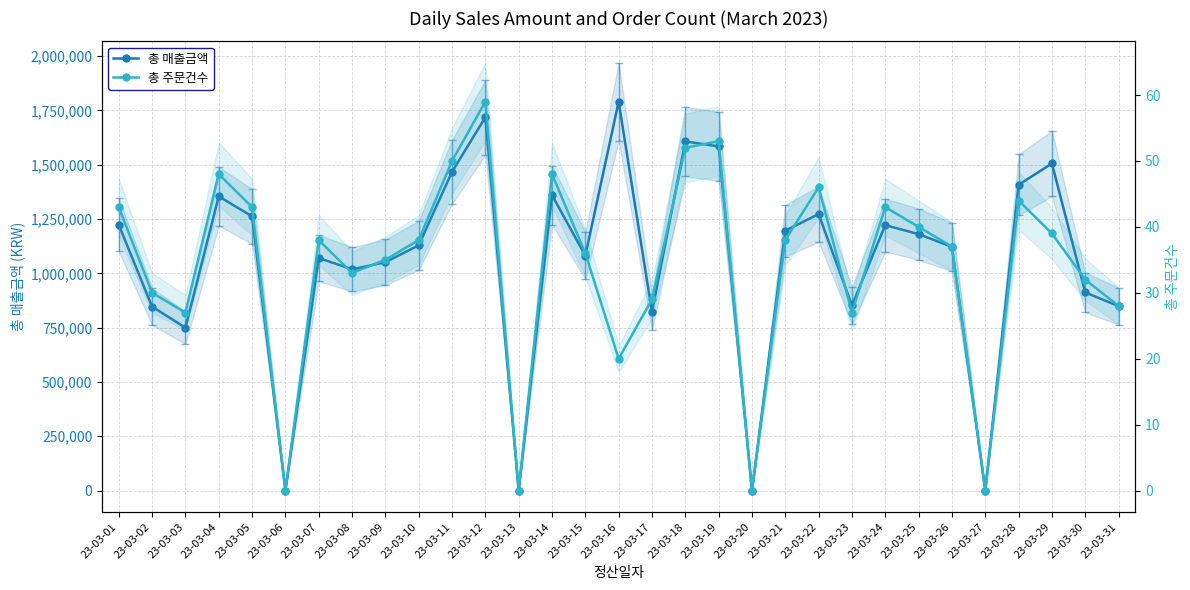

At which label does 총 매출금액 first exceed 1129100?

23-03-01